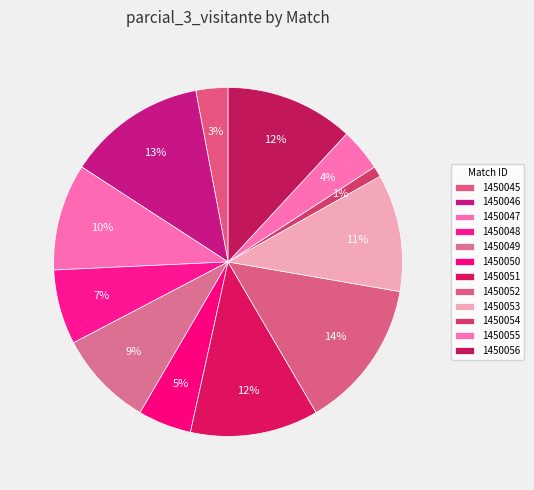

True or false: 1450053 accounts for 11% of the total.

True